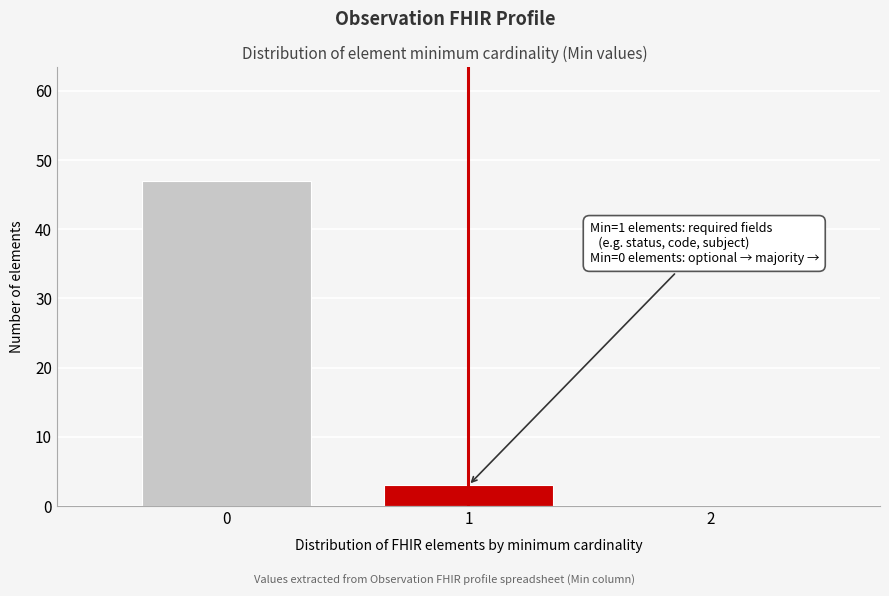

Which range on the x-axis has the tallest bar?

-0.5 to 0.5